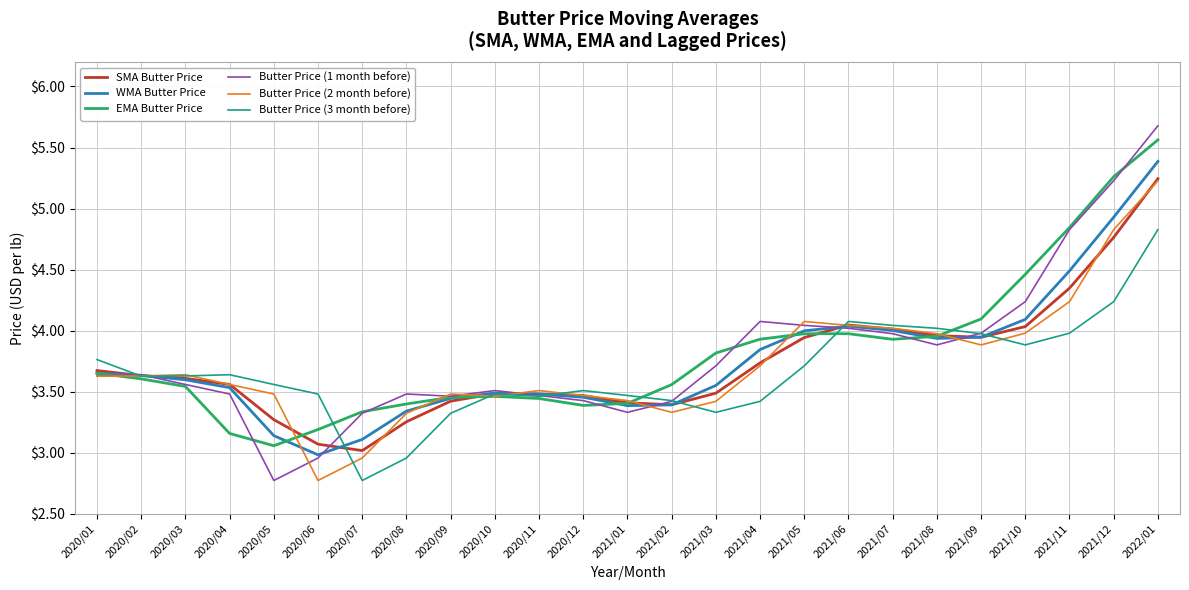

What is the difference between the highest and lowest values at 2020/12?

0.1